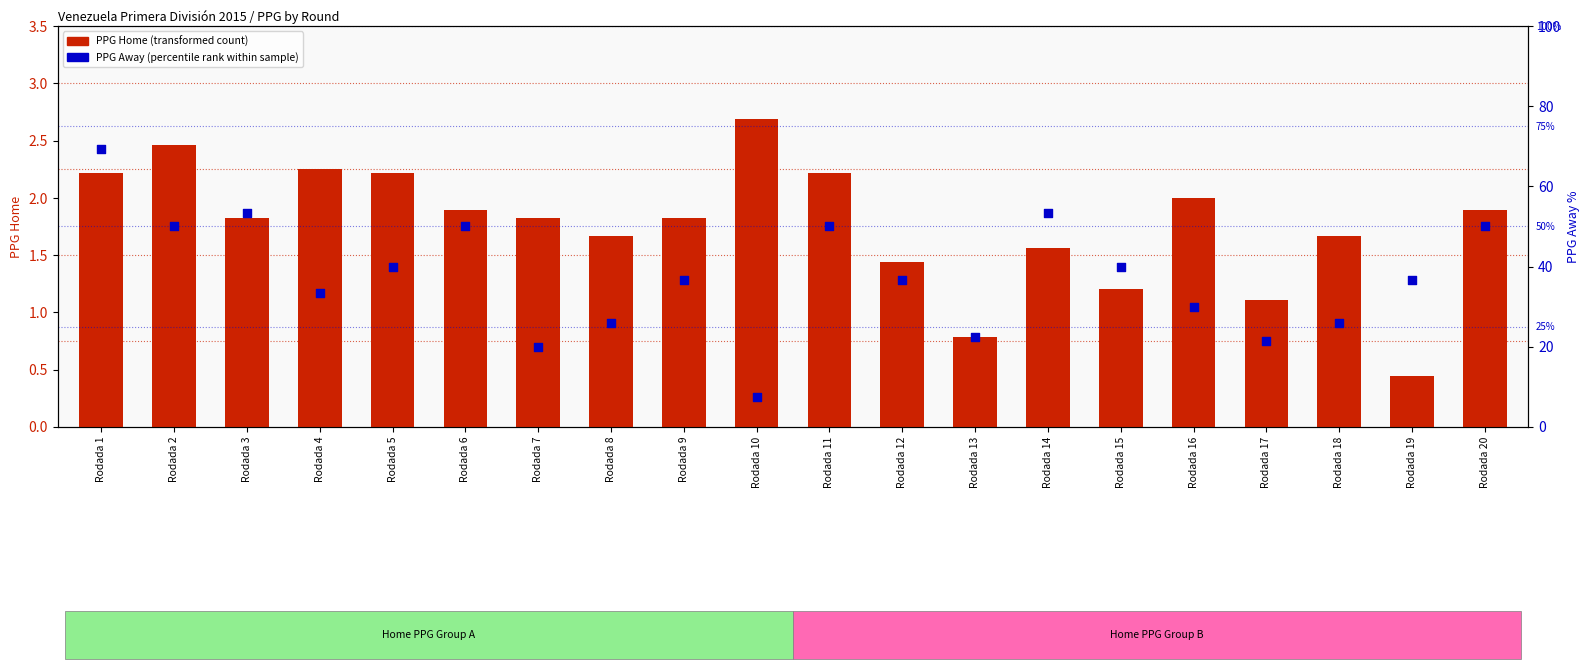

At how many categories does at least one series exceed 26?

14